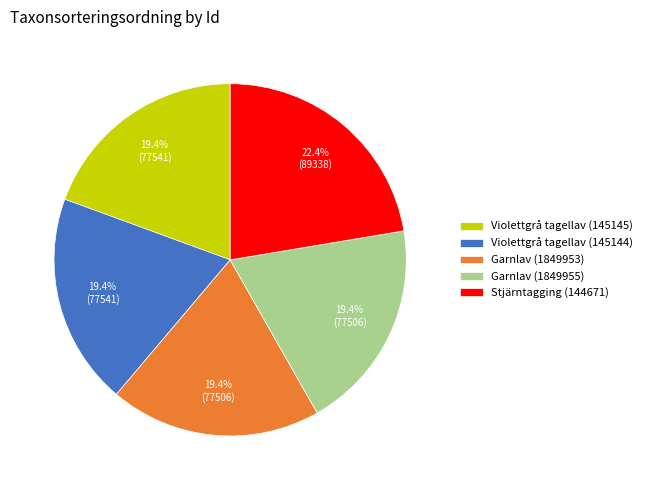

Does any single category account for the majority?

No